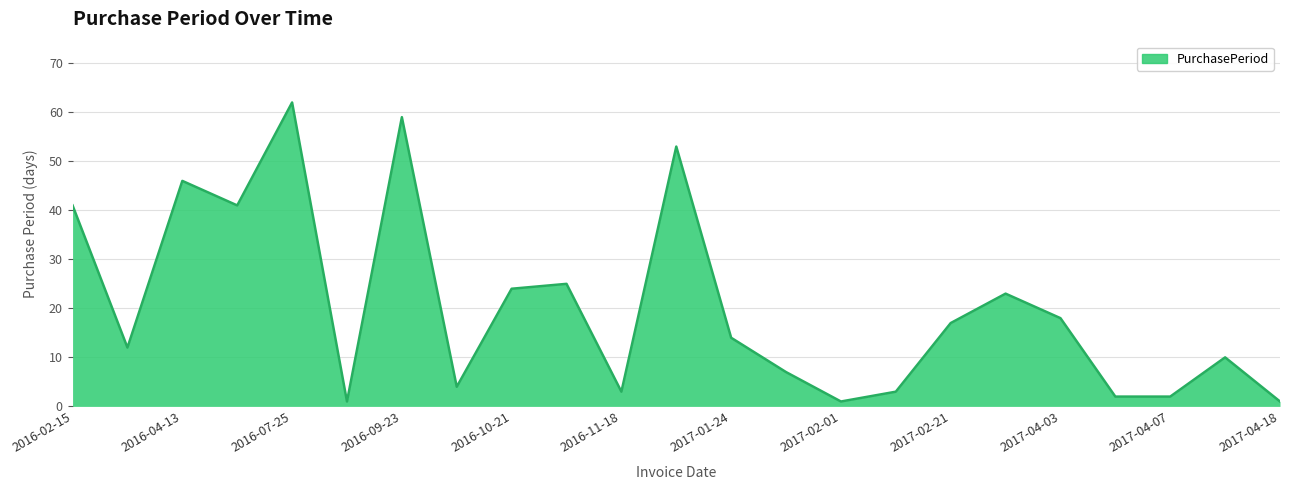

What is the maximum value shown in the chart?

62